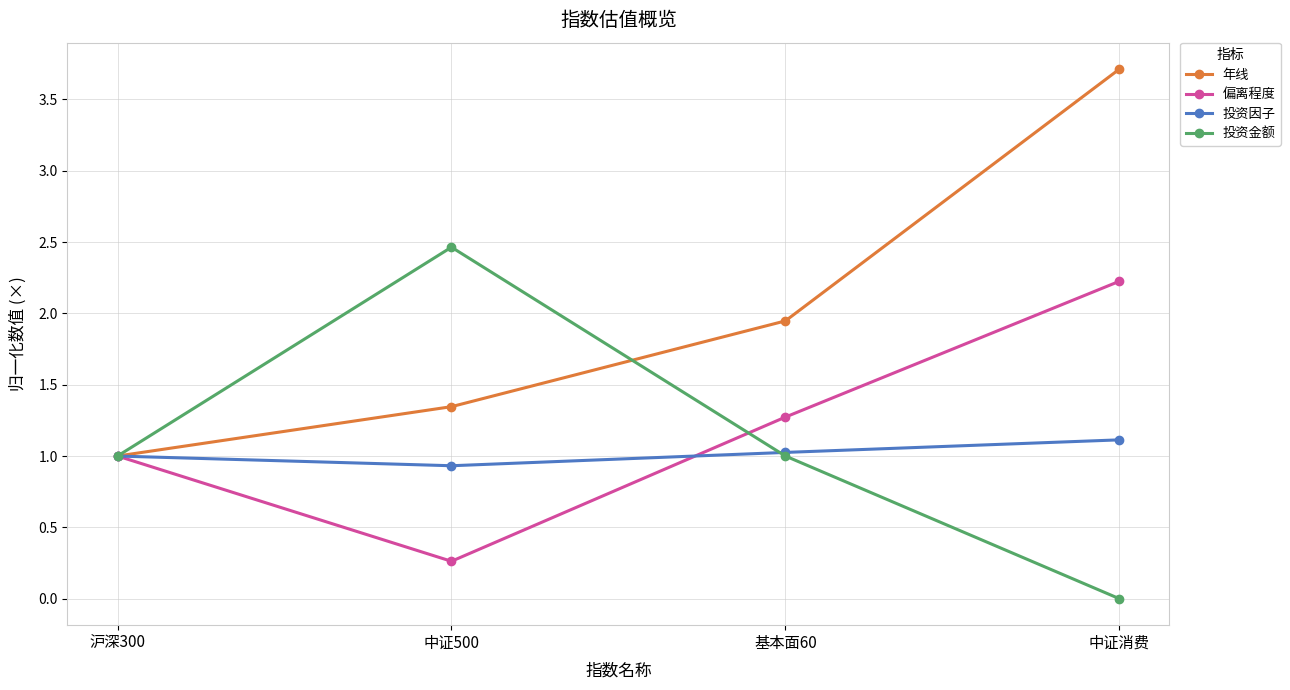

What are all the series names shown in the legend?

年线, 偏离程度, 投资因子, 投资金额